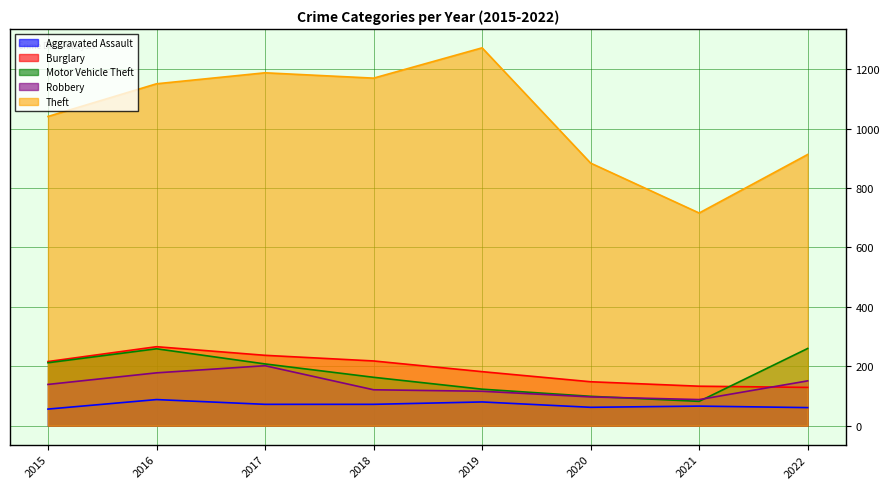

At which category does Theft reach its first local valley?

2018